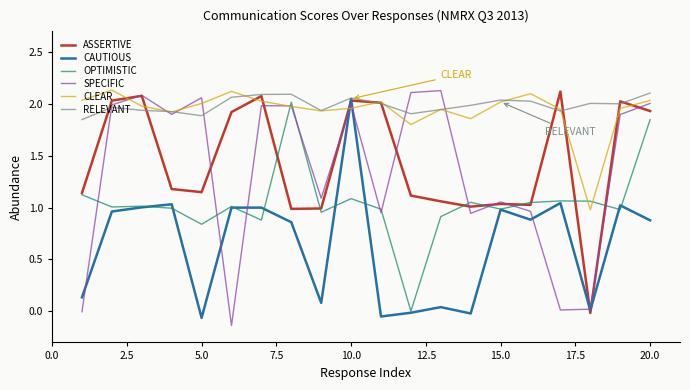

What is the sum of all ASSERTIVE values?

28.9